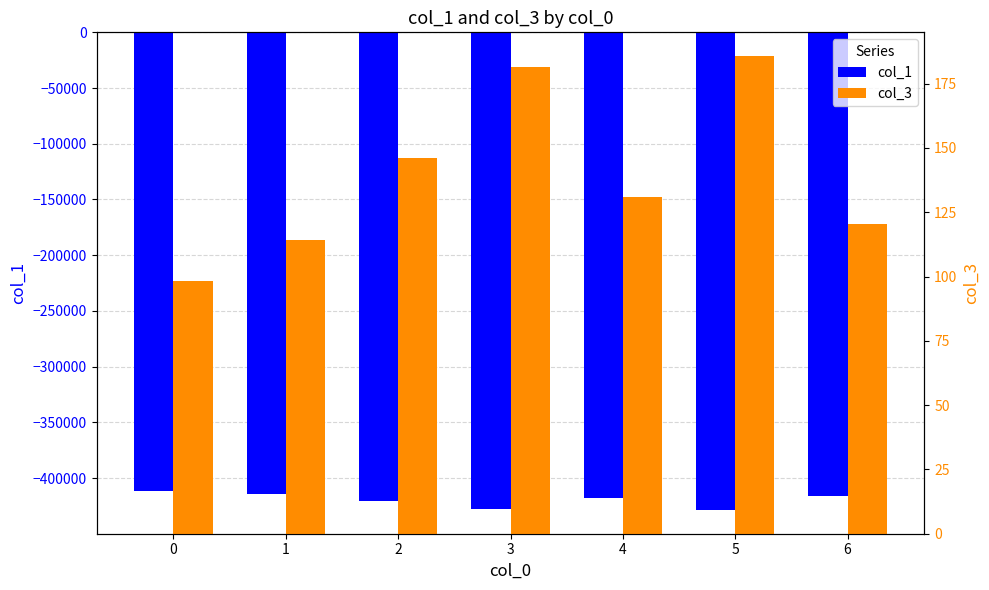

What is the difference between the highest and lowest values at 1?

414610.1